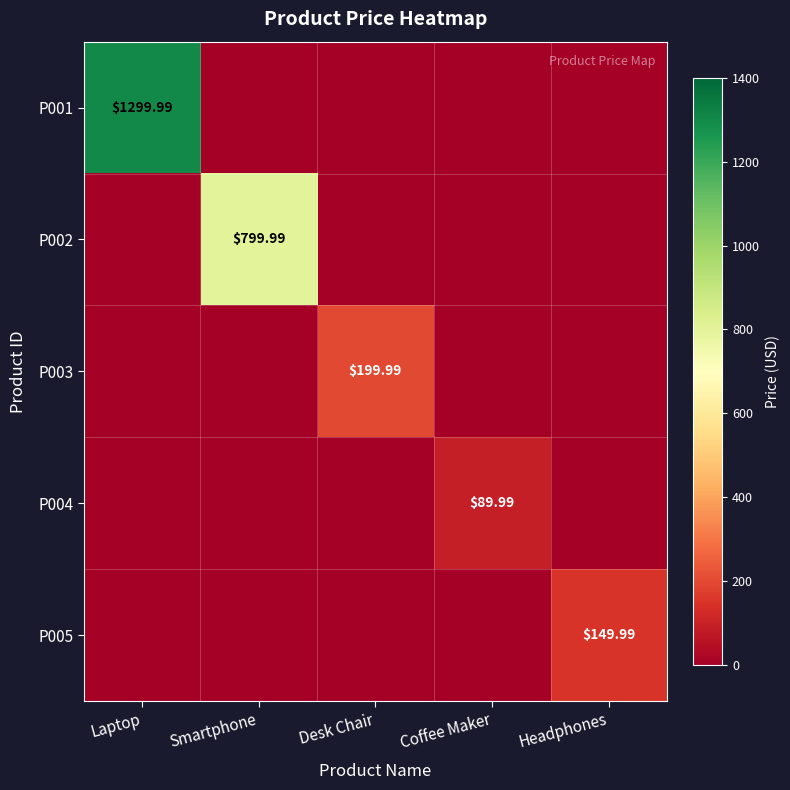

What is the maximum value for P004?

90.0